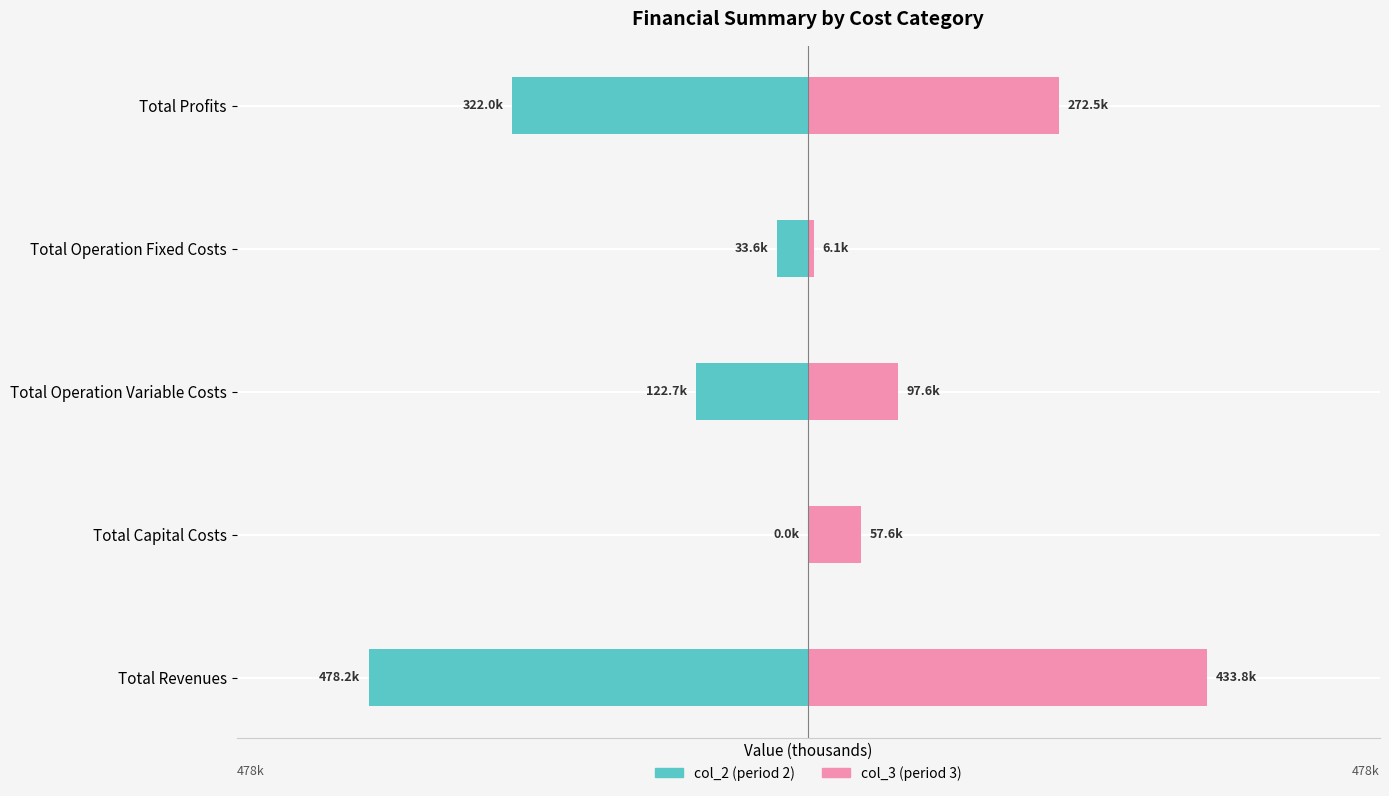

What is the difference between the highest and lowest values at 1?

57.6